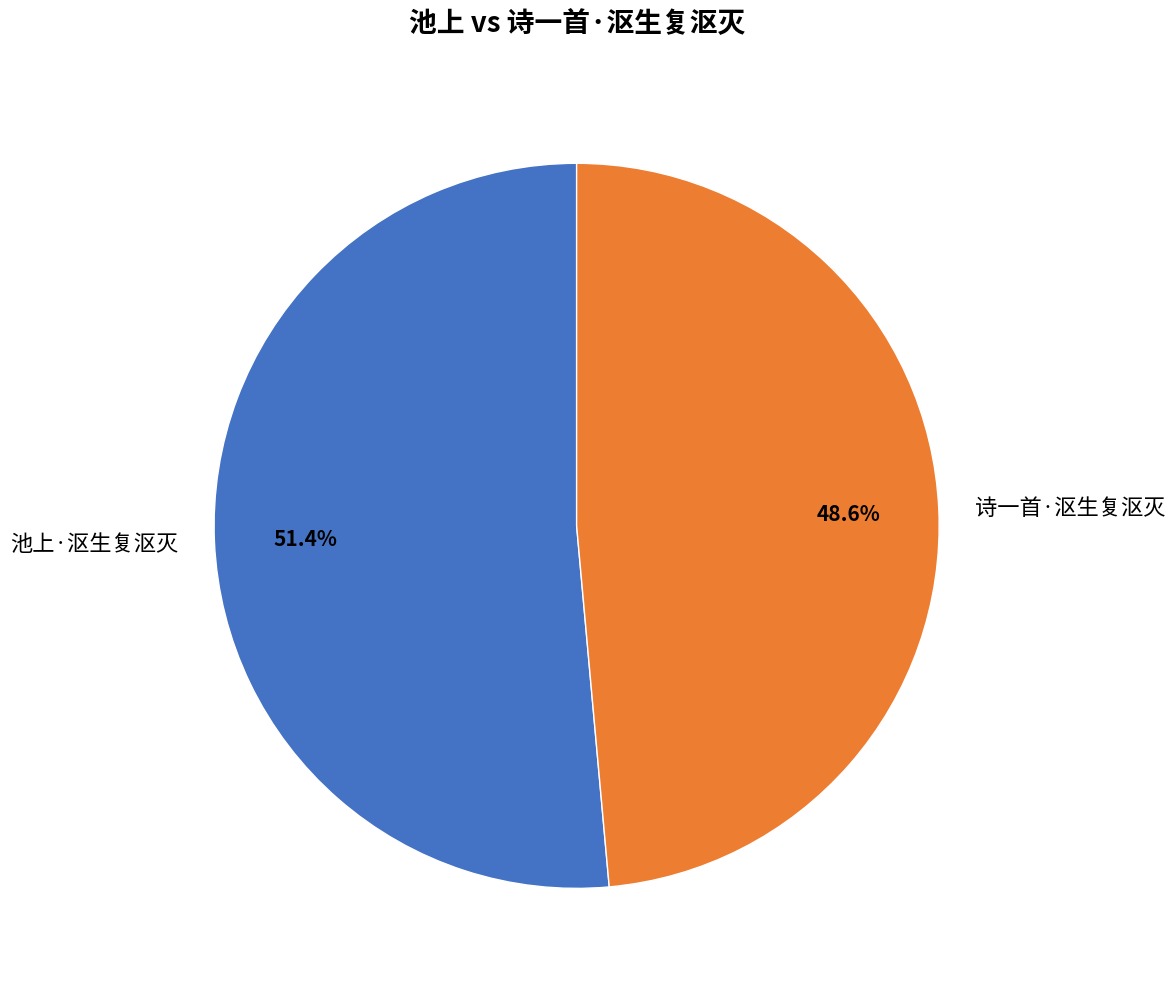

Approximately how many times larger is the value at 池上·沤生复沤灭 compared to 诗一首·沤生复沤灭?

1.1